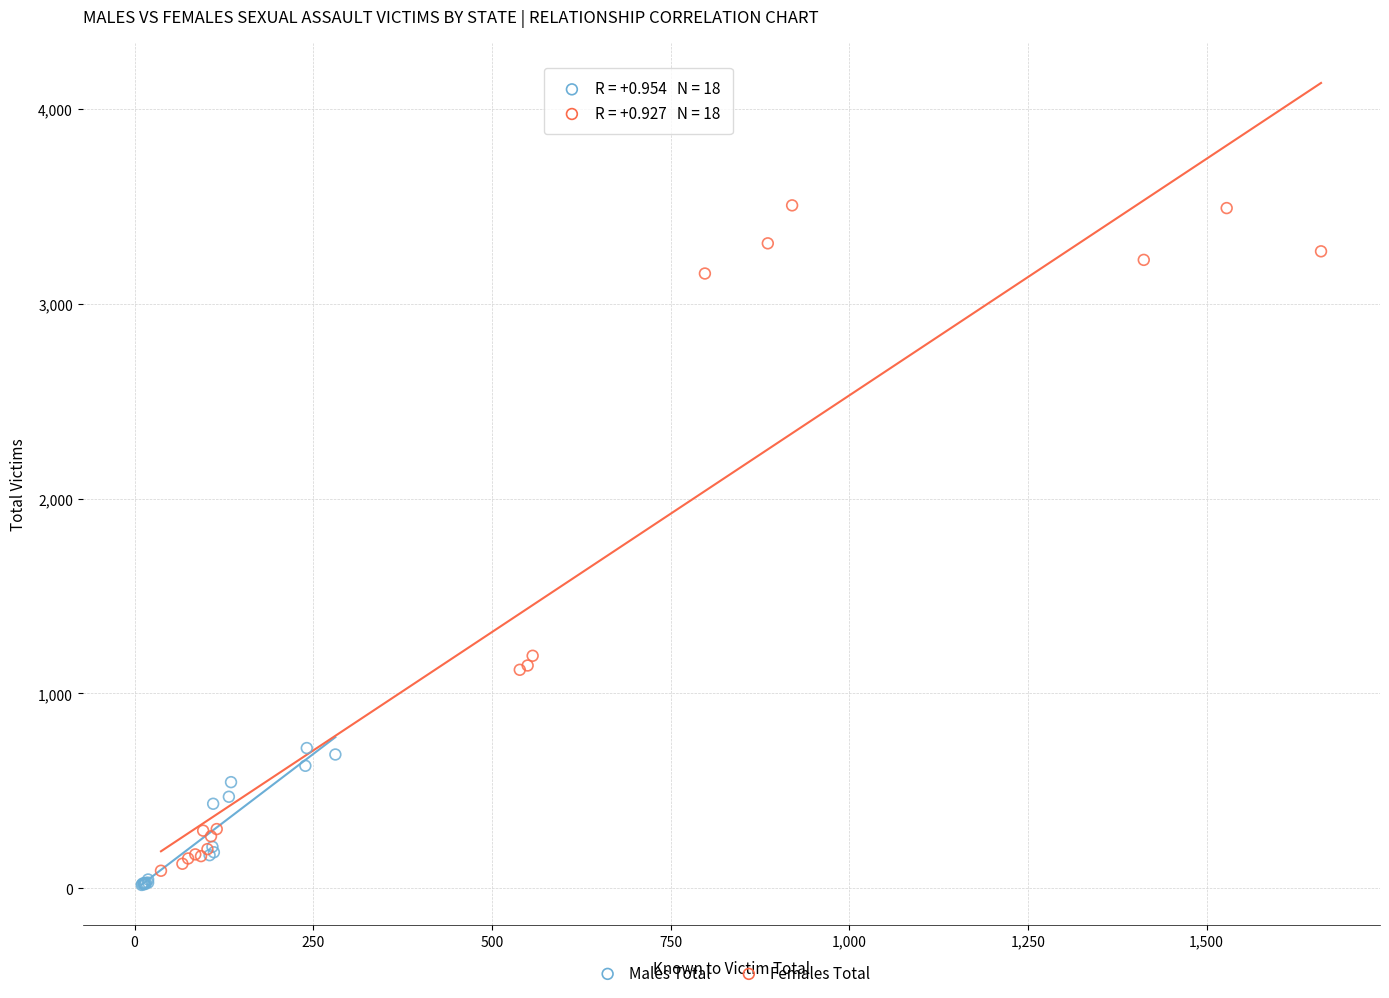

Which series has the largest Y range (max minus min)?

Females Total